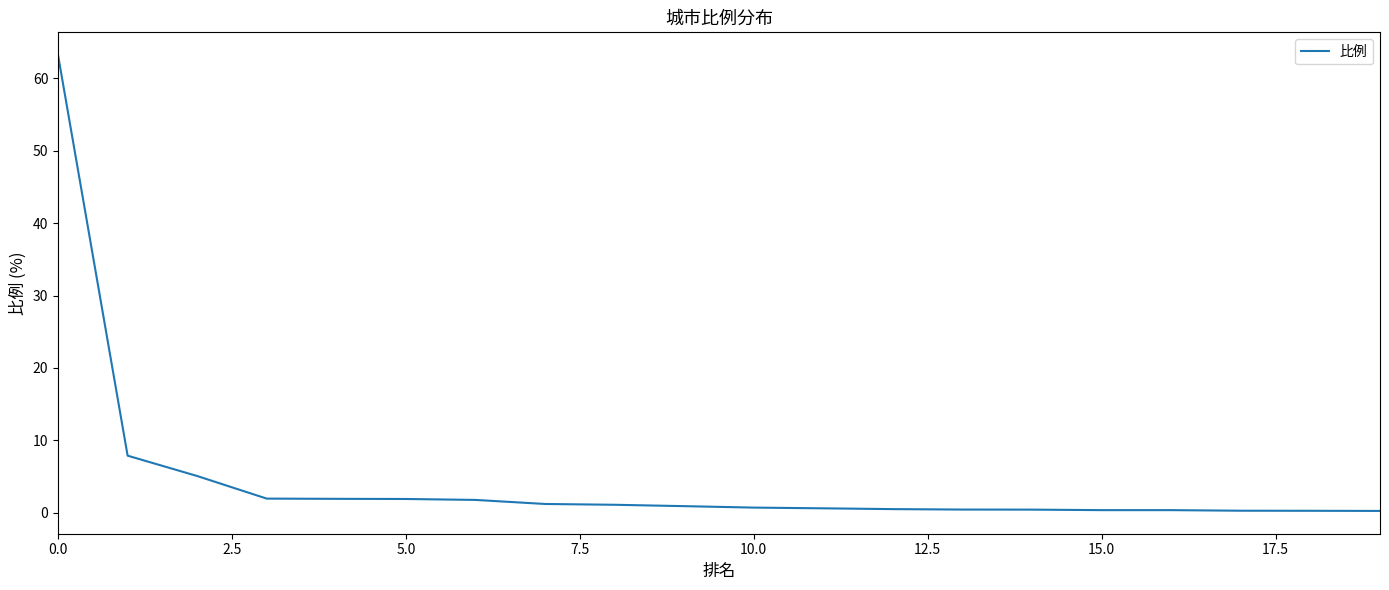

What is the difference between the maximum and minimum values?

62.9